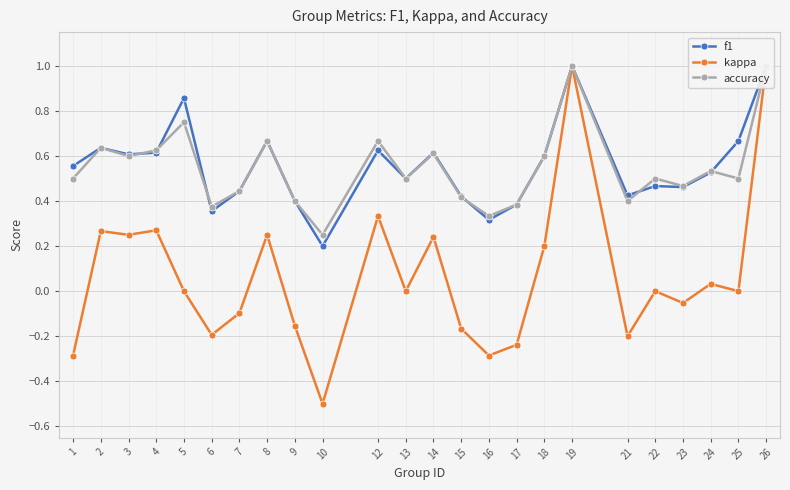

How many negative values does the kappa series have?

10